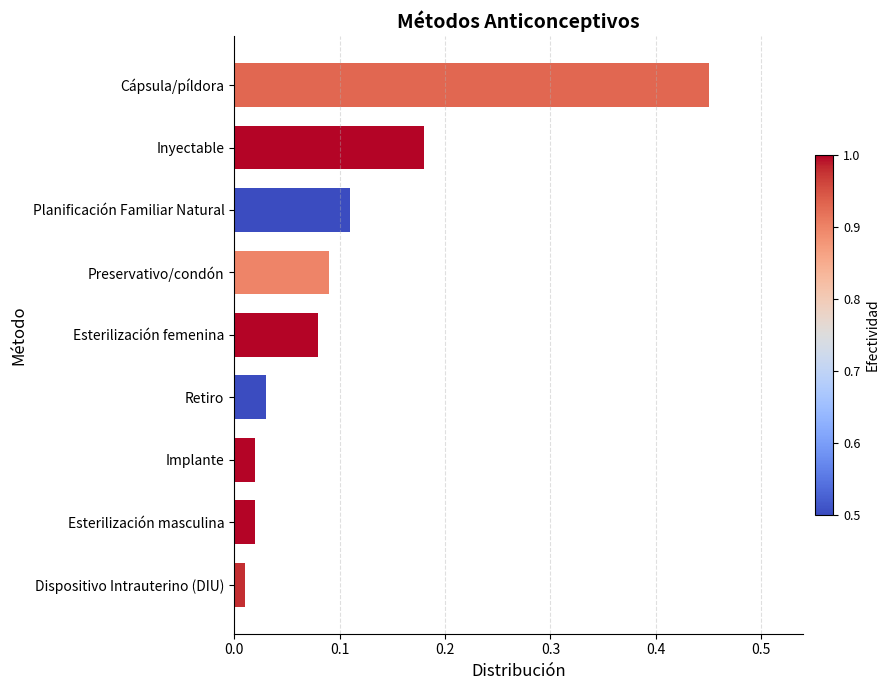

True or false: the data shows 0.6 at Cápsula/píldora.

False